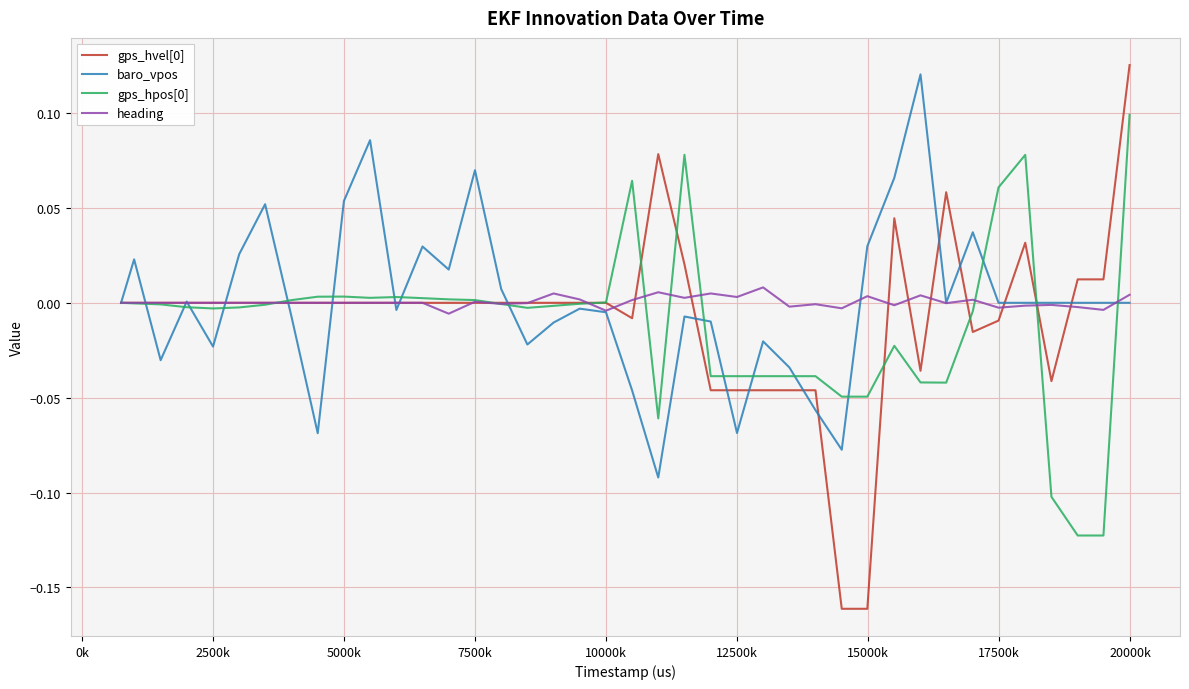

In baro_vpos, how many points are lower than both neighbors (excluding endpoints)?

10